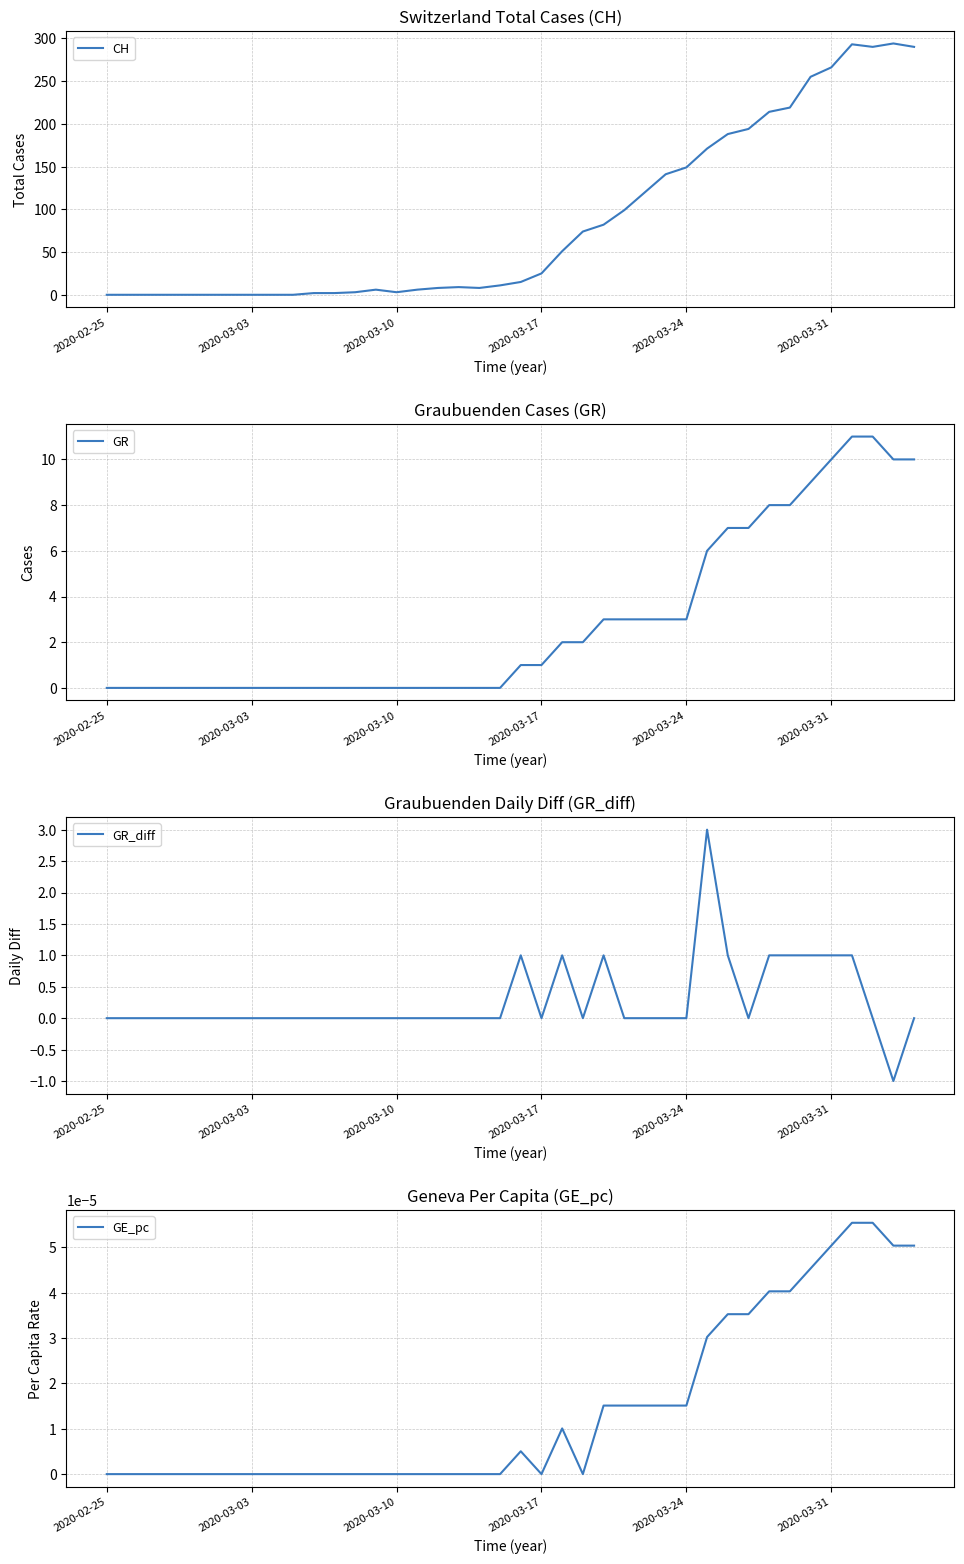

Where is the first local minimum for GE_pc?

2020-03-17